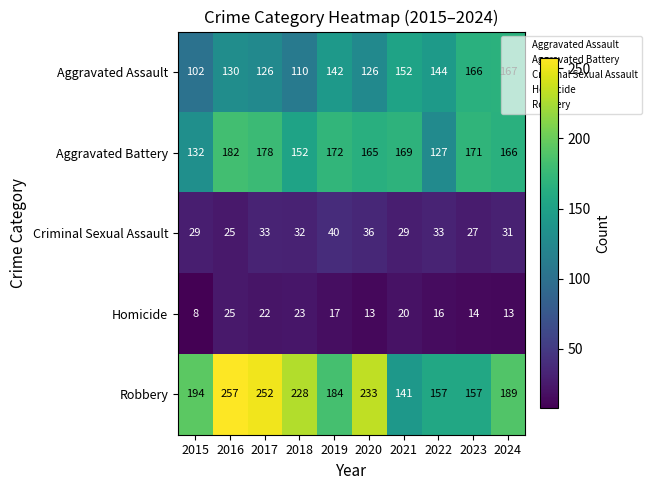

What is the difference between the maximum and minimum values in the Homicide series?

17